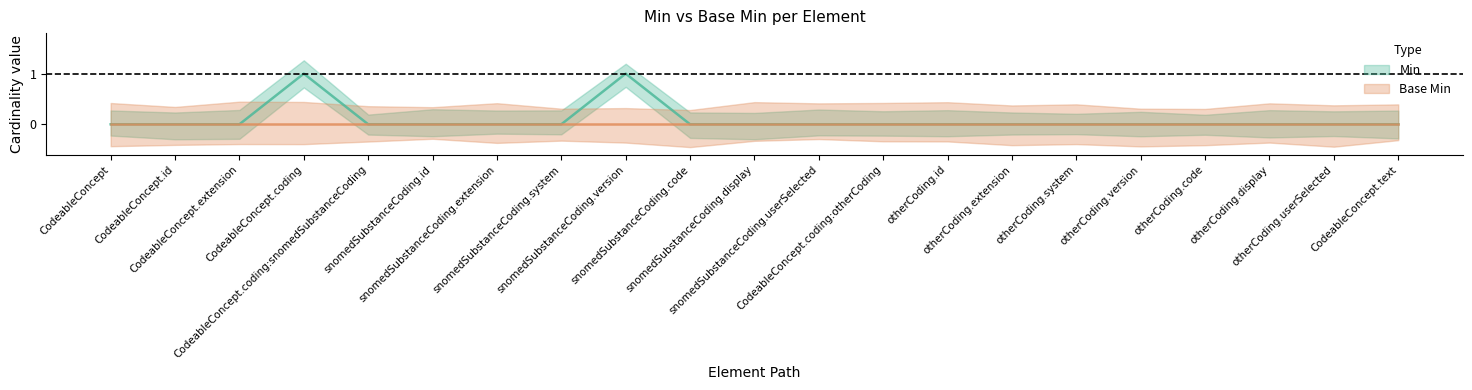

Reading left to right, transcribe all the data shown in this chart.

Min: CodeableConcept=0	CodeableConcept.id=0	CodeableConcept.extension=0	CodeableConcept.coding=1	CodeableConcept.coding:snomedSubstanceCoding=0	snomedSubstanceCoding.id=0	snomedSubstanceCoding.extension=0	snomedSubstanceCoding.system=0	snomedSubstanceCoding.version=1	snomedSubstanceCoding.code=0	snomedSubstanceCoding.display=0	snomedSubstanceCoding.userSelected=0	CodeableConcept.coding:otherCoding=0	otherCoding.id=0	otherCoding.extension=0	otherCoding.system=0	otherCoding.version=0	otherCoding.code=0	otherCoding.display=0	otherCoding.userSelected=0	CodeableConcept.text=0
Base Min: CodeableConcept=0	CodeableConcept.id=0	CodeableConcept.extension=0	CodeableConcept.coding=0	CodeableConcept.coding:snomedSubstanceCoding=0	snomedSubstanceCoding.id=0	snomedSubstanceCoding.extension=0	snomedSubstanceCoding.system=0	snomedSubstanceCoding.version=0	snomedSubstanceCoding.code=0	snomedSubstanceCoding.display=0	snomedSubstanceCoding.userSelected=0	CodeableConcept.coding:otherCoding=0	otherCoding.id=0	otherCoding.extension=0	otherCoding.system=0	otherCoding.version=0	otherCoding.code=0	otherCoding.display=0	otherCoding.userSelected=0	CodeableConcept.text=0